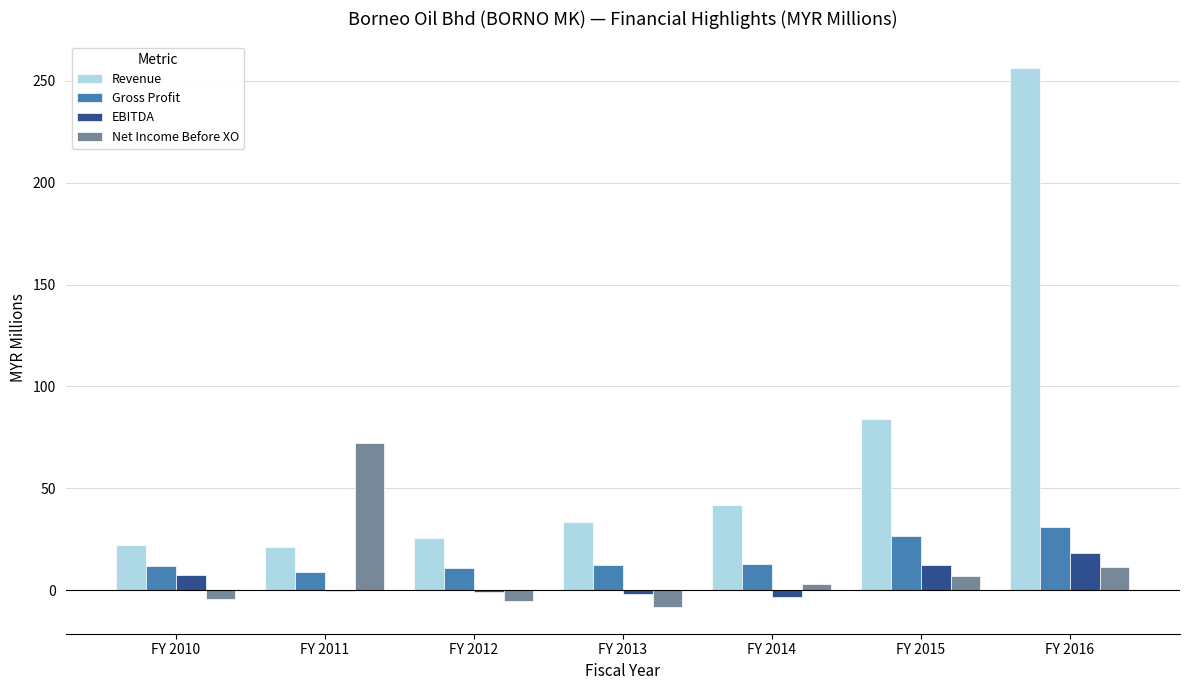

What is the total value across all series at FY 2015?

130.2